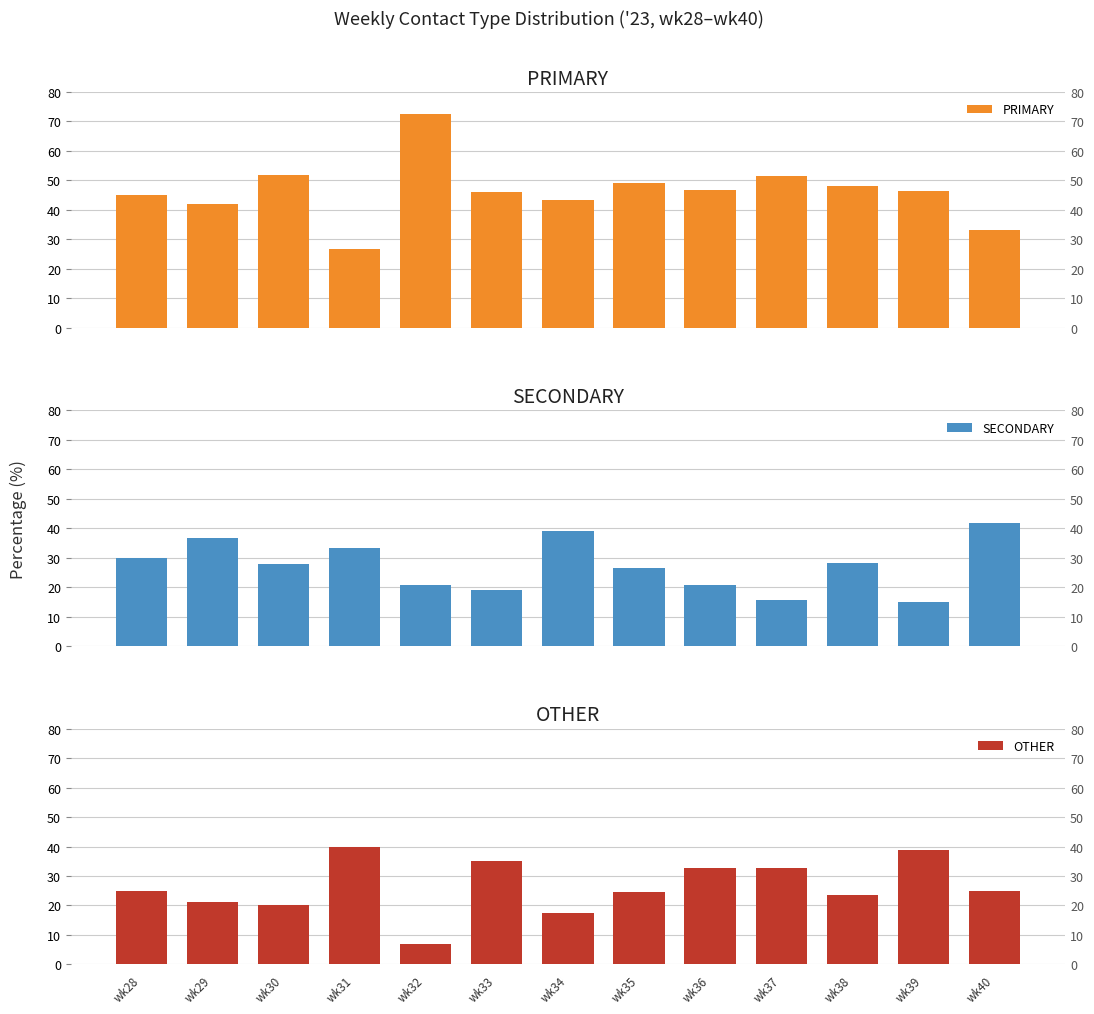

How many data points in SECONDARY are above 28?

6